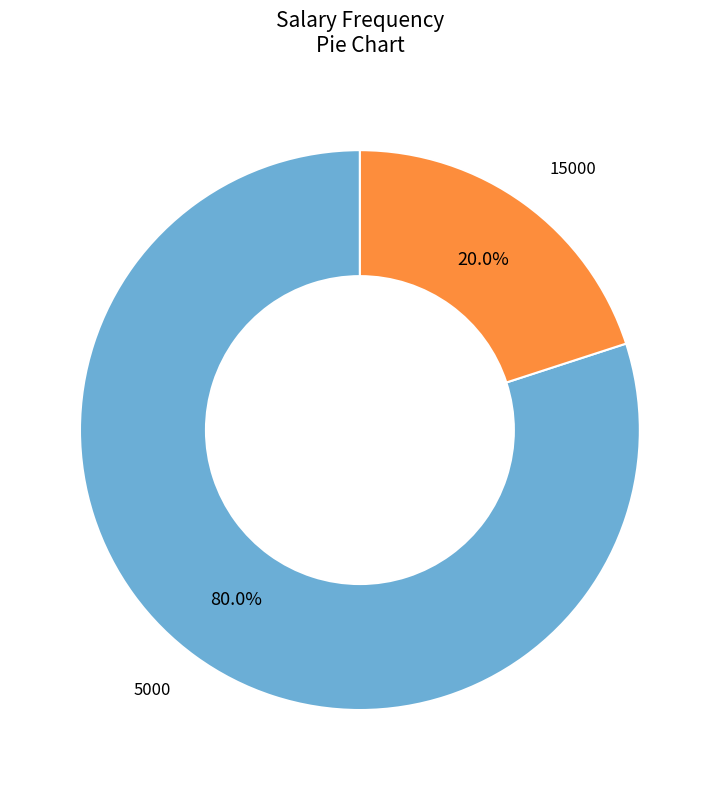

Does any single category account for the majority?

Yes